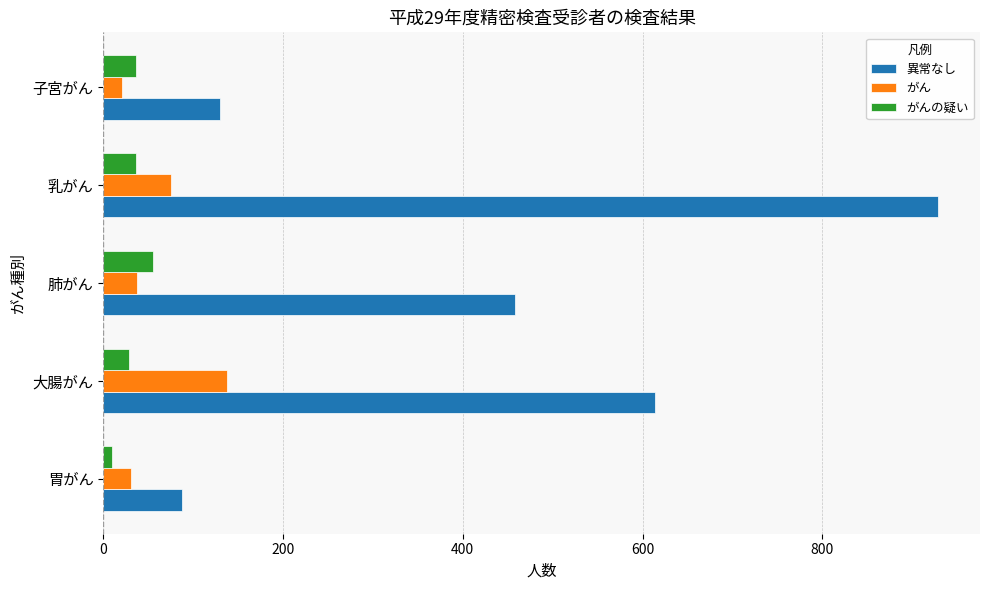

What is the maximum value shown in the chart?

929